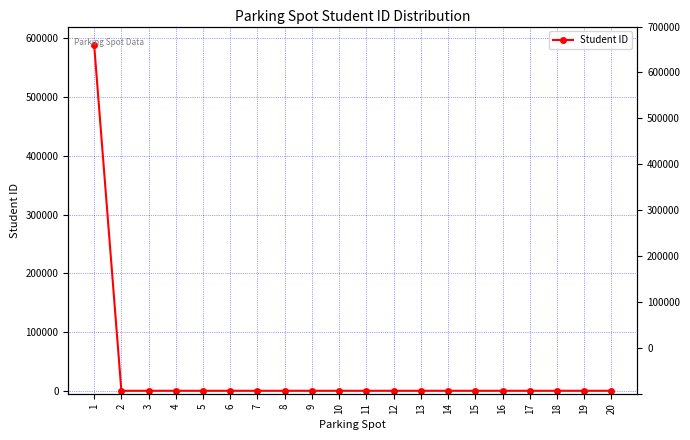

Is it true that the value at 4 is 0?

True